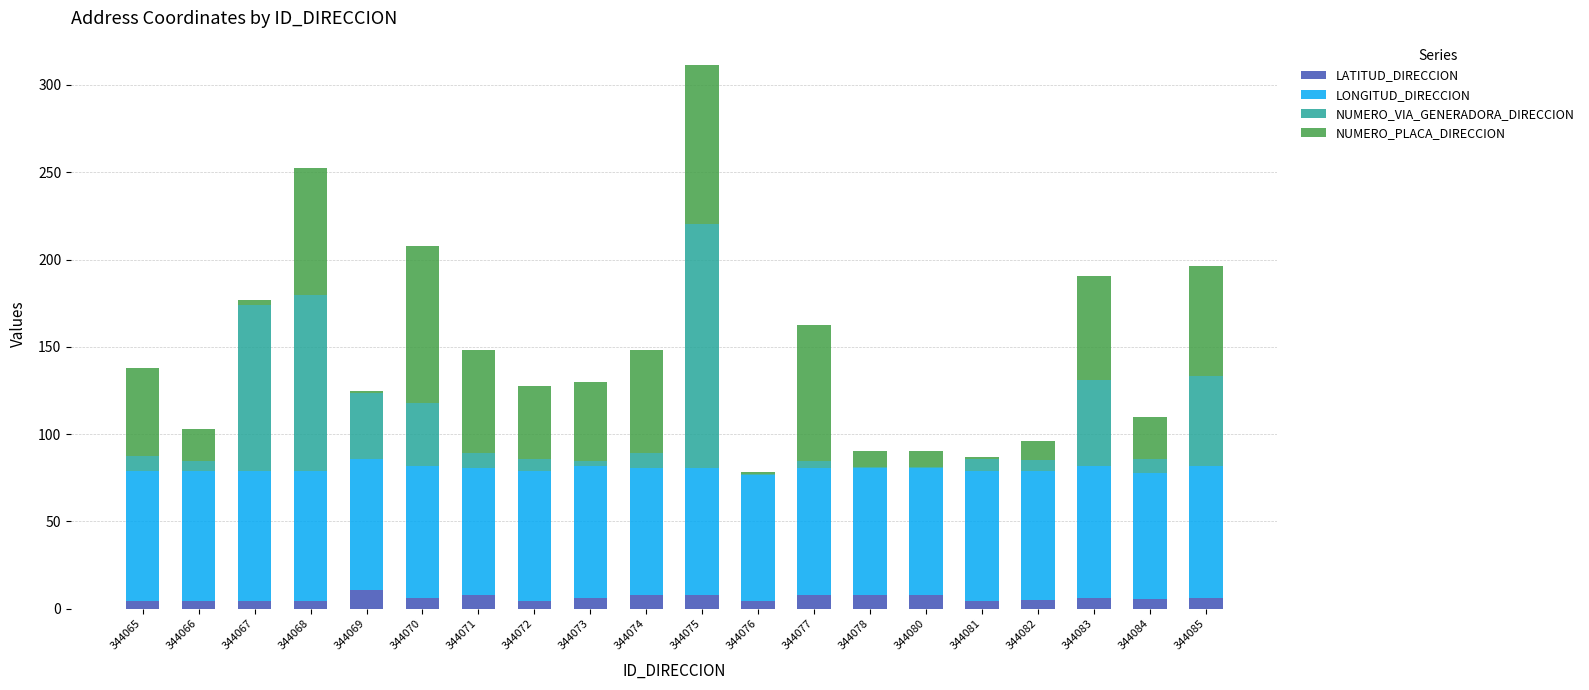

At which category is the sum across all series the highest?

344075